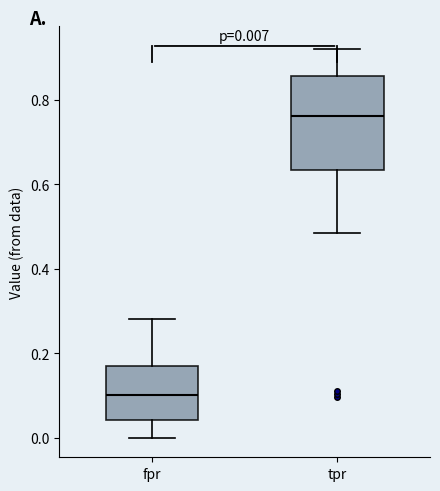

Which box is the tallest, from its lower edge to its upper edge?

tpr